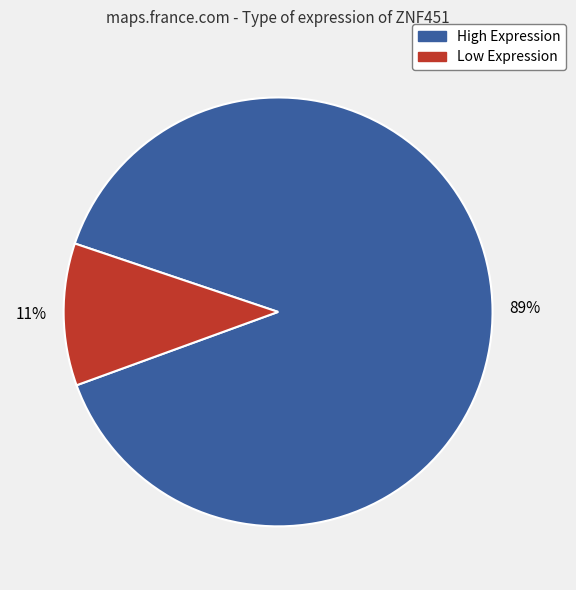

What is the smallest slice in the pie chart?

Low Expression